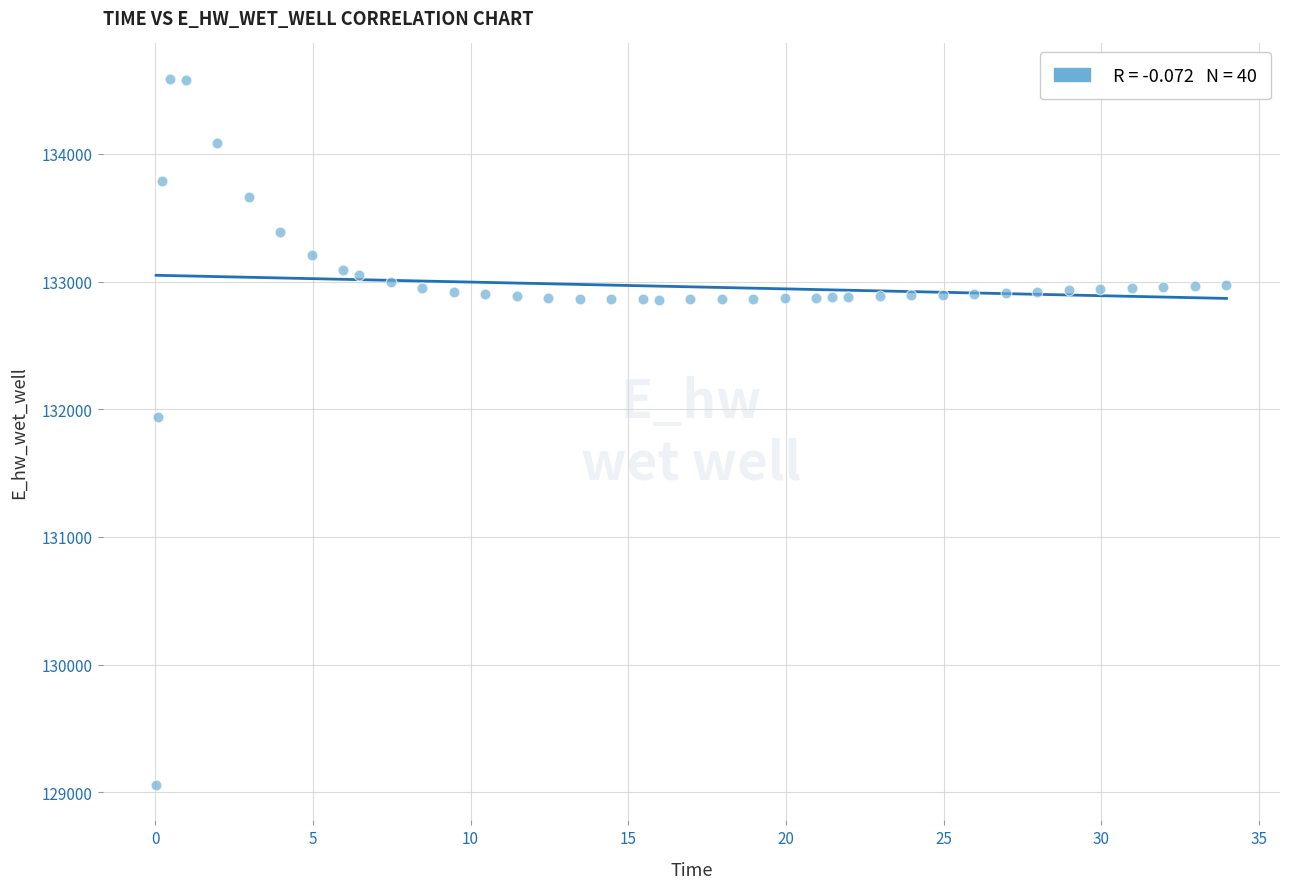

What Y value in the scatter plot is closest to 131821?

131942.2